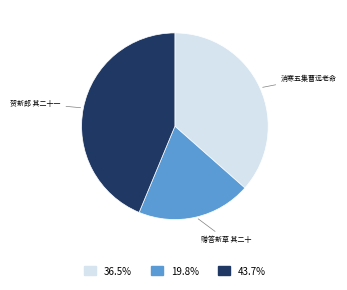

Does any single category account for the majority?

No